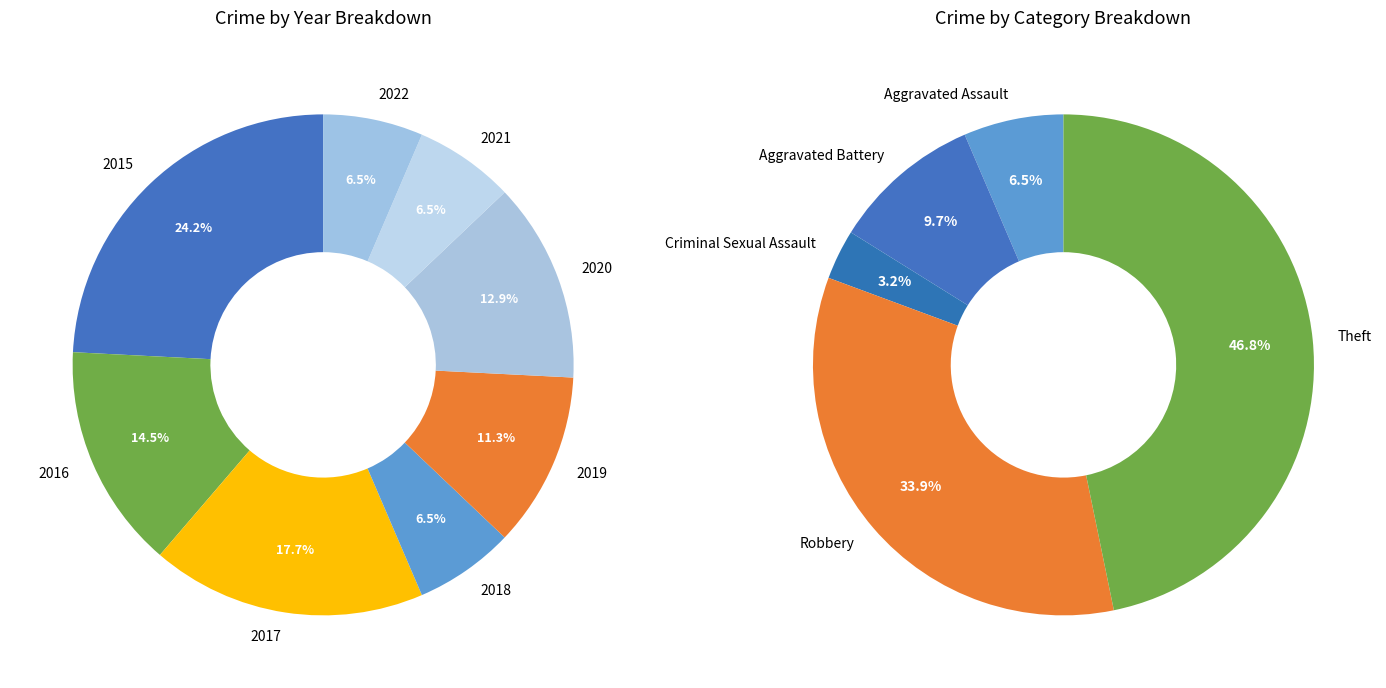

Is the sum of 2022 and 2020 greater than half?

No